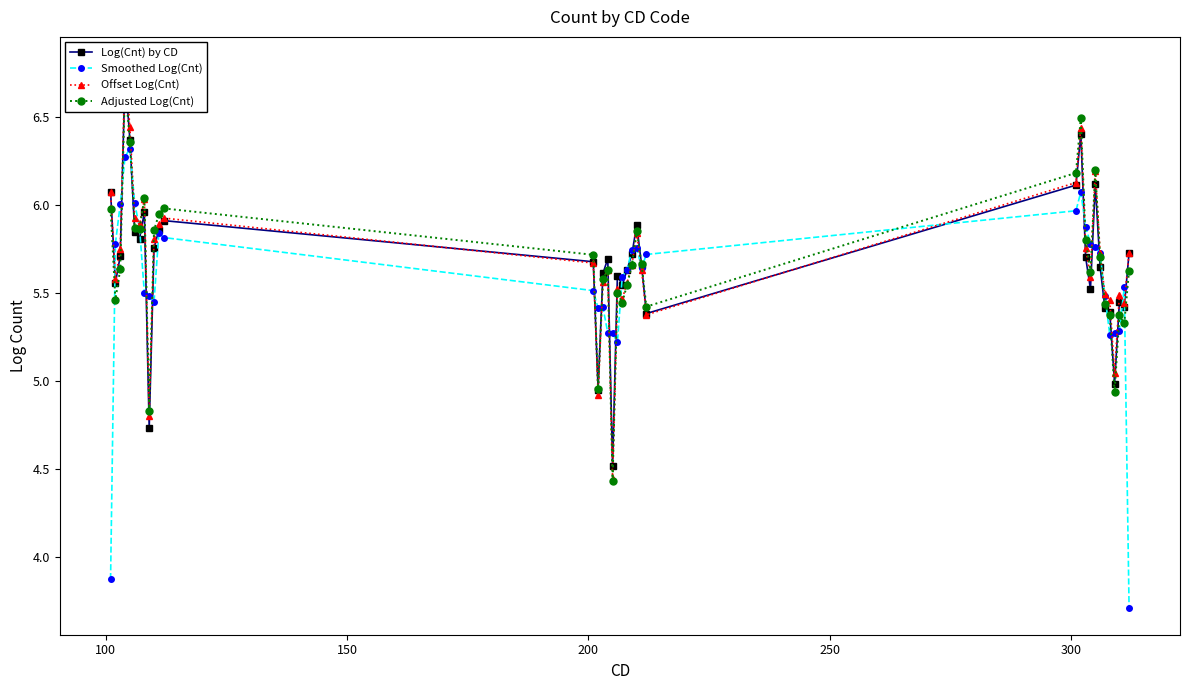

Reading left to right, list all the values displayed in this chart.

Log(Cnt) by CD: 6.1	5.6	5.7	6.7	6.4	5.8	5.8	6.0	4.7	5.8	5.9	5.9	5.7	5.0	5.6	5.7	4.5	5.6	5.5	5.6	5.7	5.9	5.7	5.4	6.1	6.4	5.7	5.5	6.1	5.6	5.4	5.4	5.0	5.4	5.4	5.7
Smoothed Log(Cnt): 3.9	5.8	6.0	6.3	6.3	6.0	5.9	5.5	5.5	5.4	5.8	5.8	5.5	5.4	5.4	5.3	5.3	5.2	5.6	5.6	5.7	5.8	5.6	5.7	6.0	6.1	5.9	5.8	5.8	5.7	5.5	5.3	5.3	5.3	5.5	3.7
Offset Log(Cnt): 6.1	5.6	5.7	6.8	6.4	5.9	5.9	6.0	4.8	5.8	5.9	5.9	5.7	4.9	5.6	5.6	4.4	5.5	5.5	5.6	5.7	5.8	5.6	5.4	6.1	6.4	5.8	5.6	6.2	5.7	5.5	5.5	5.0	5.5	5.4	5.7
Adjusted Log(Cnt): 6.0	5.5	5.6	6.7	6.4	5.9	5.9	6.0	4.8	5.9	5.9	6.0	5.7	5.0	5.6	5.6	4.4	5.5	5.4	5.5	5.7	5.9	5.7	5.4	6.2	6.5	5.8	5.6	6.2	5.7	5.4	5.4	4.9	5.4	5.3	5.6